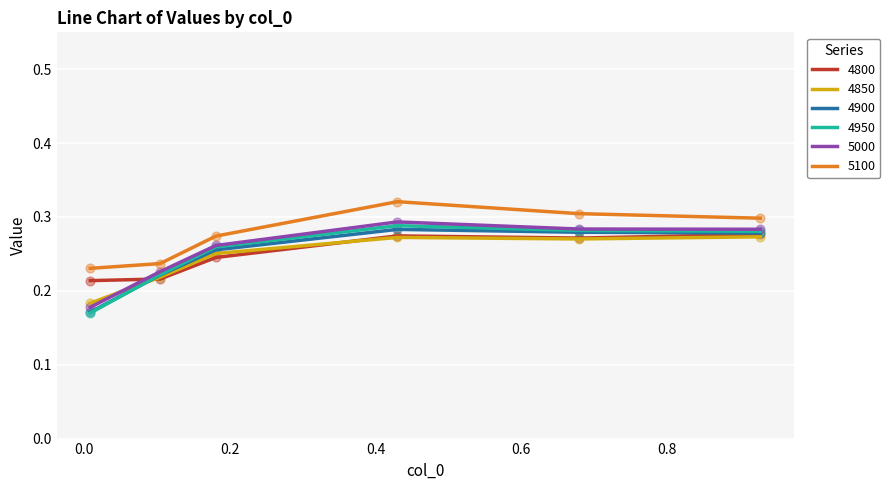

Which series has the widest spread of values?

4950